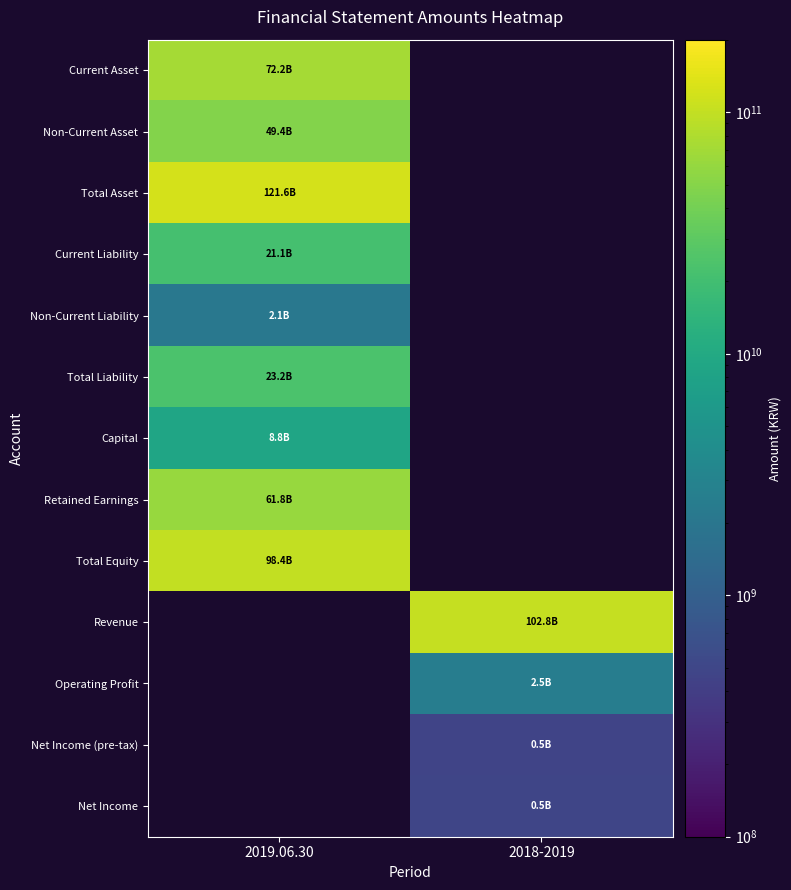

How many series are shown in this chart?

13